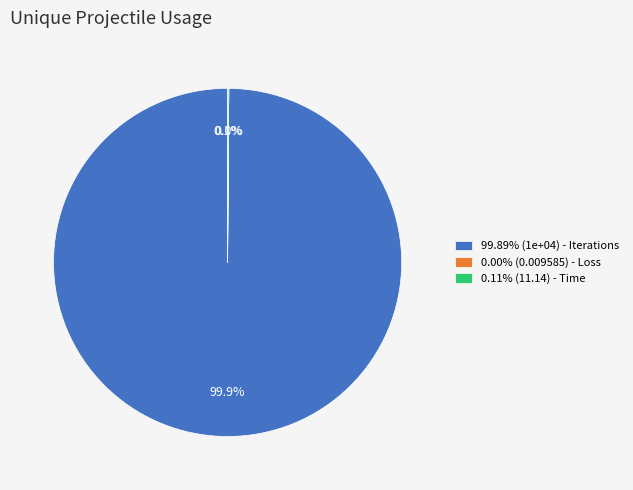

What portion of the pie excludes 99.89% (1e+04) - Iterations?

0.1%